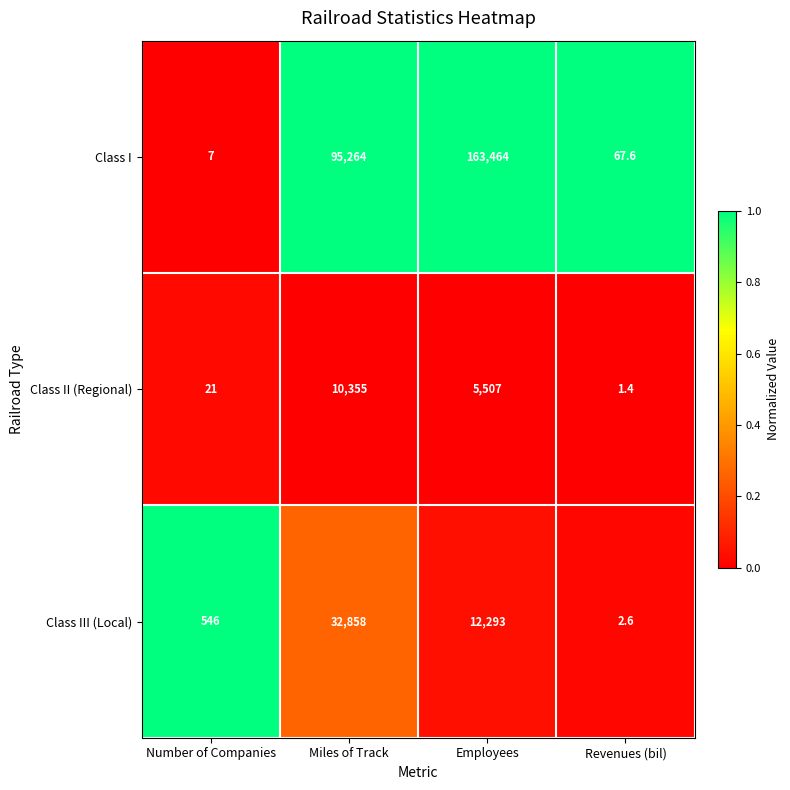

The value of Class I at Miles of Track is 39599.8. True or false?

False